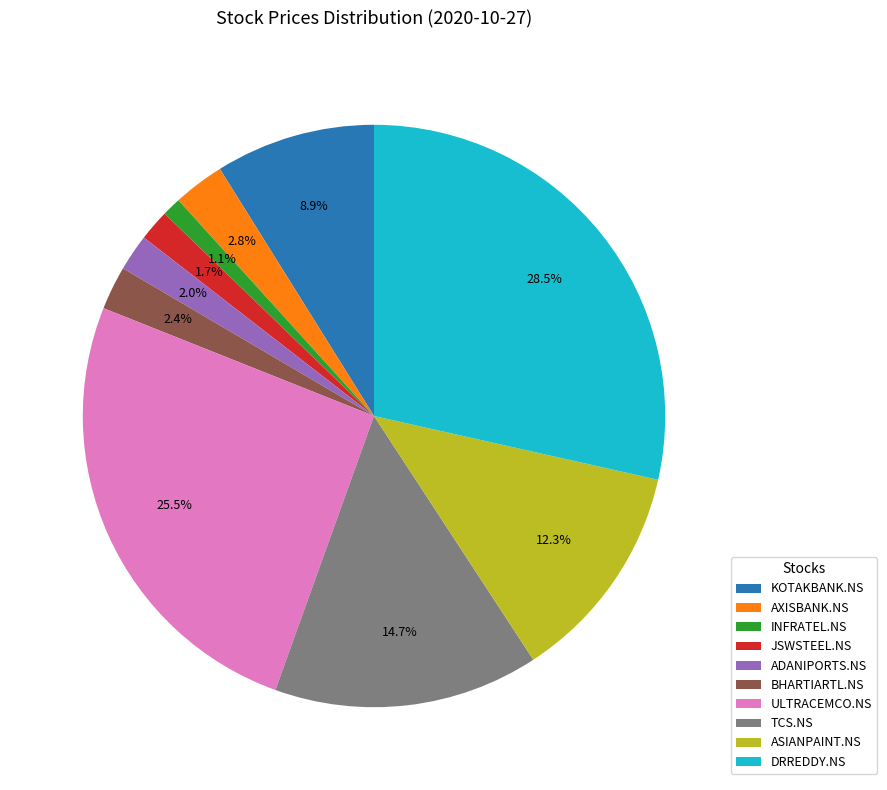

What percentage is NOT represented by DRREDDY.NS?

71.5%